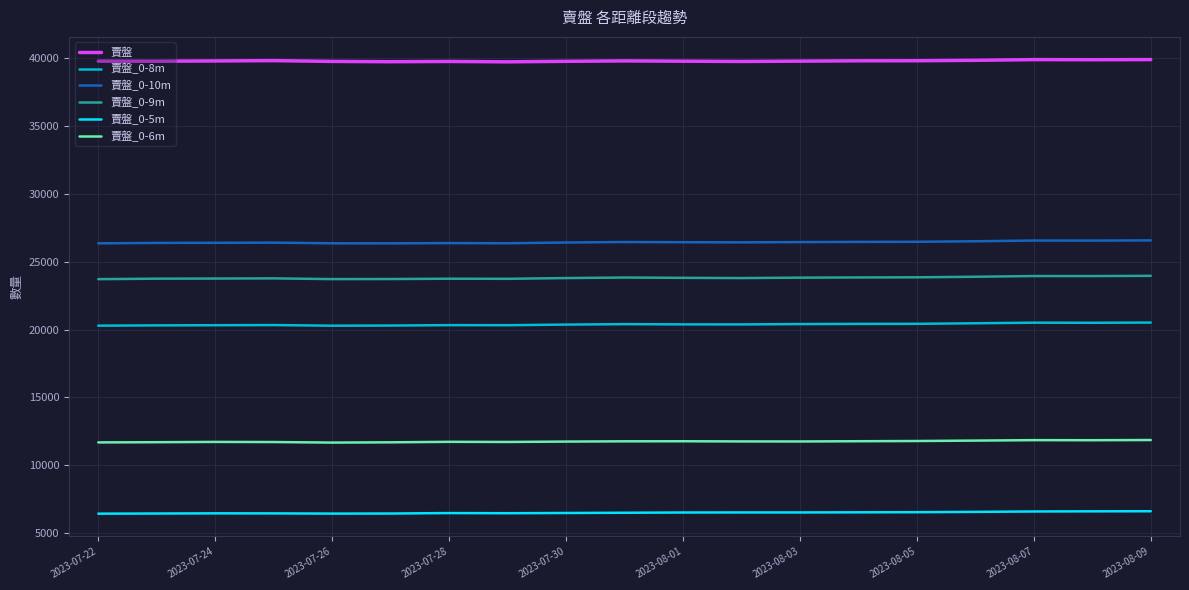

Rank the series by their maximum value, from lowest to highest.

賣盤_0-5m, 賣盤_0-6m, 賣盤_0-8m, 賣盤_0-9m, 賣盤_0-10m, 賣盤